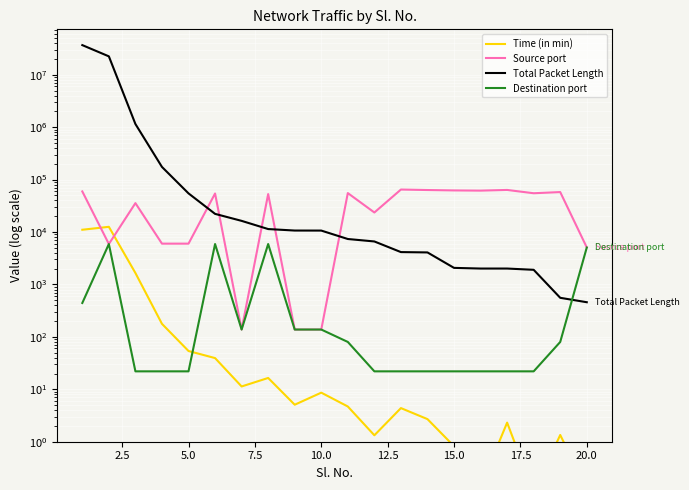

What is the average value of the Time (in min) series?

1279.7